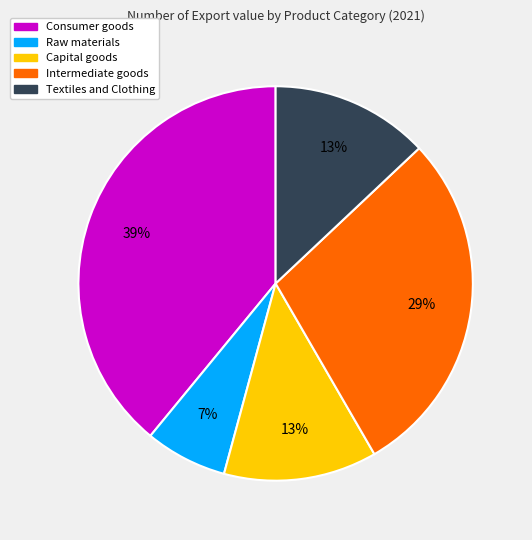

Which category has the smallest portion of the pie?

Raw materials